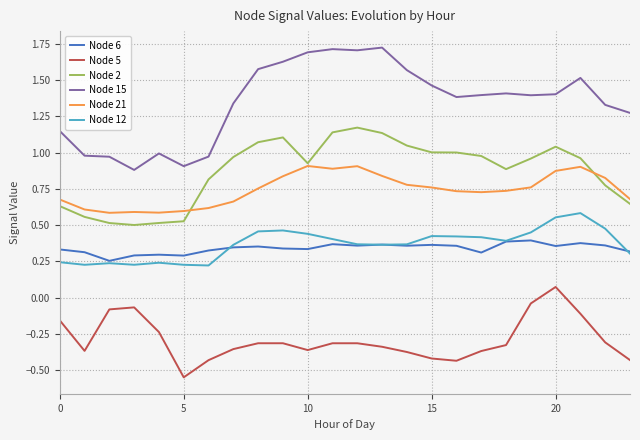

What is the maximum value for Node 15?

1.7